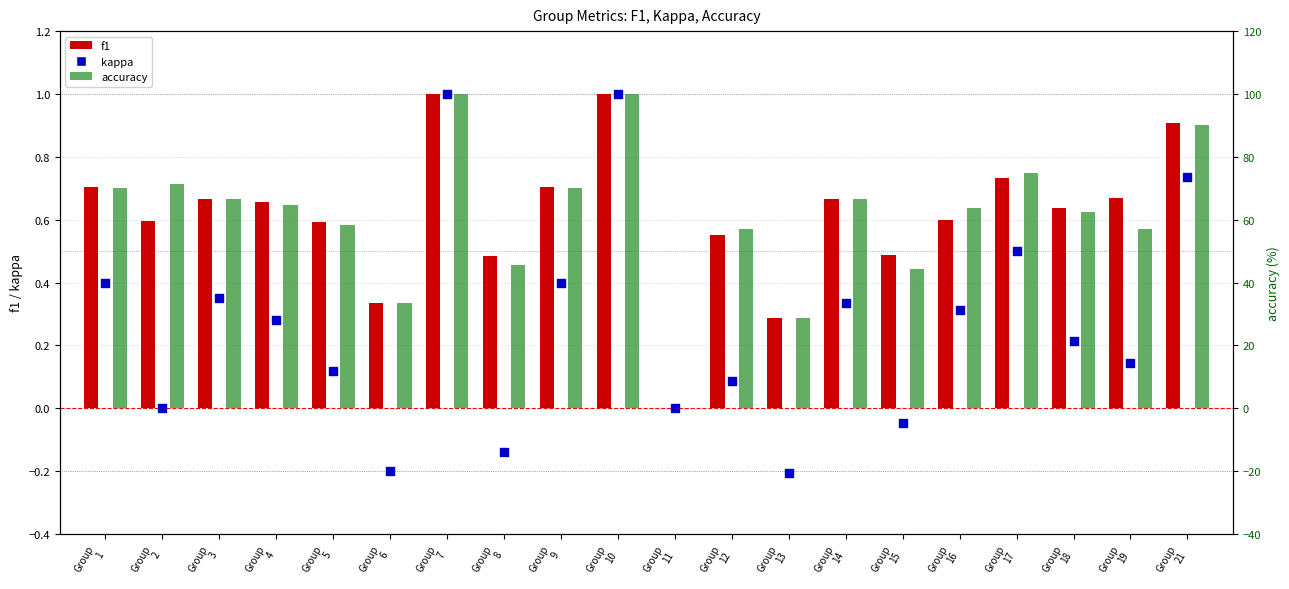

Which series contains the lowest Y value?

kappa